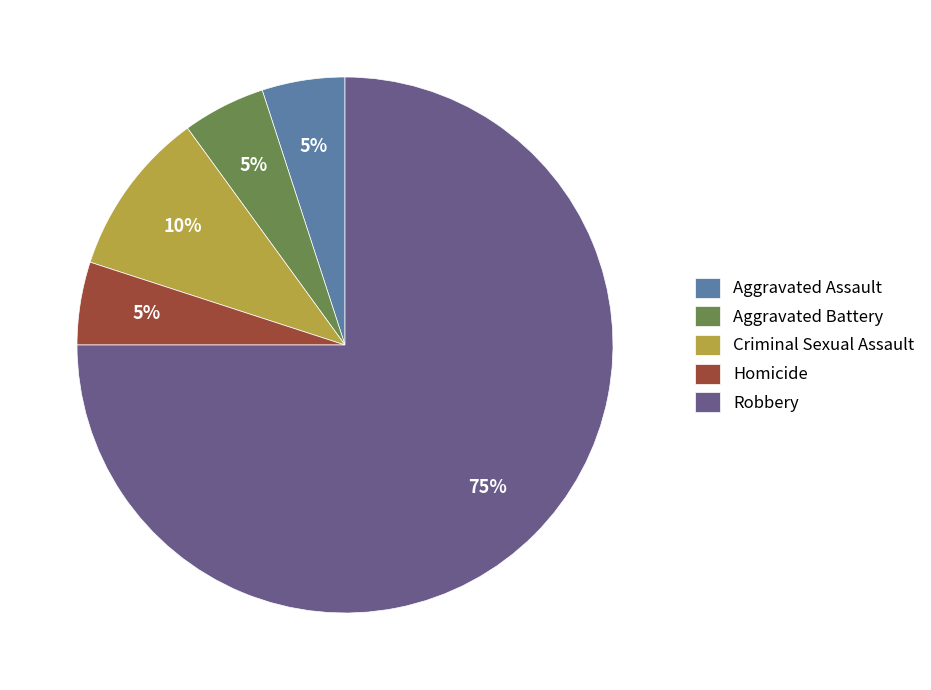

Is it true that Criminal Sexual Assault is 10% of the pie?

True